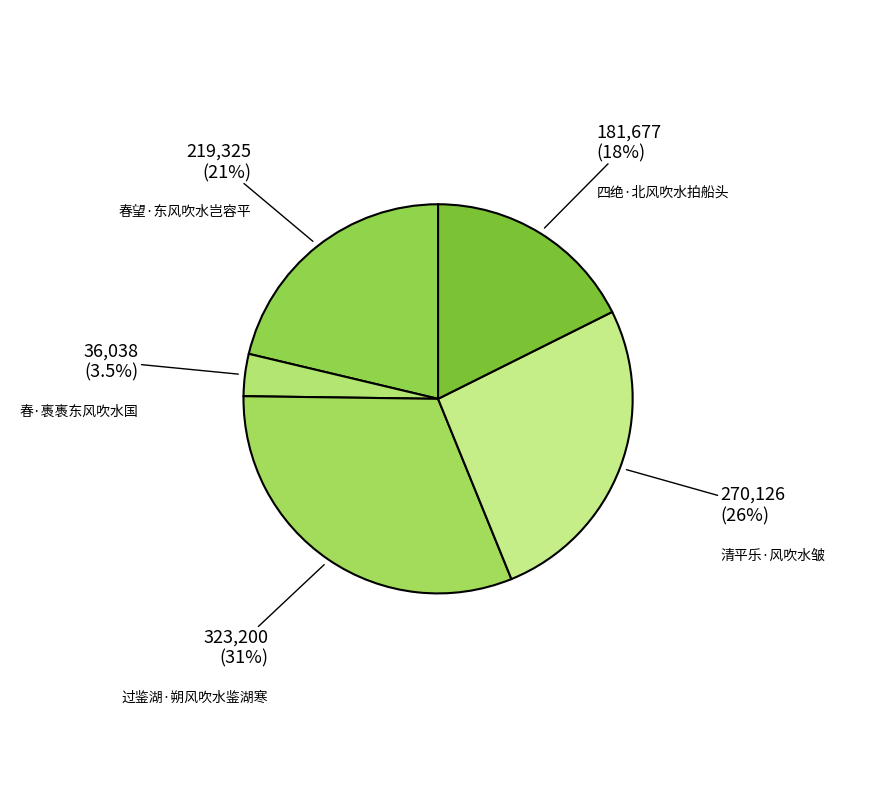

What is the largest slice in the pie chart?

过鉴湖·朔风吹水鉴湖寒